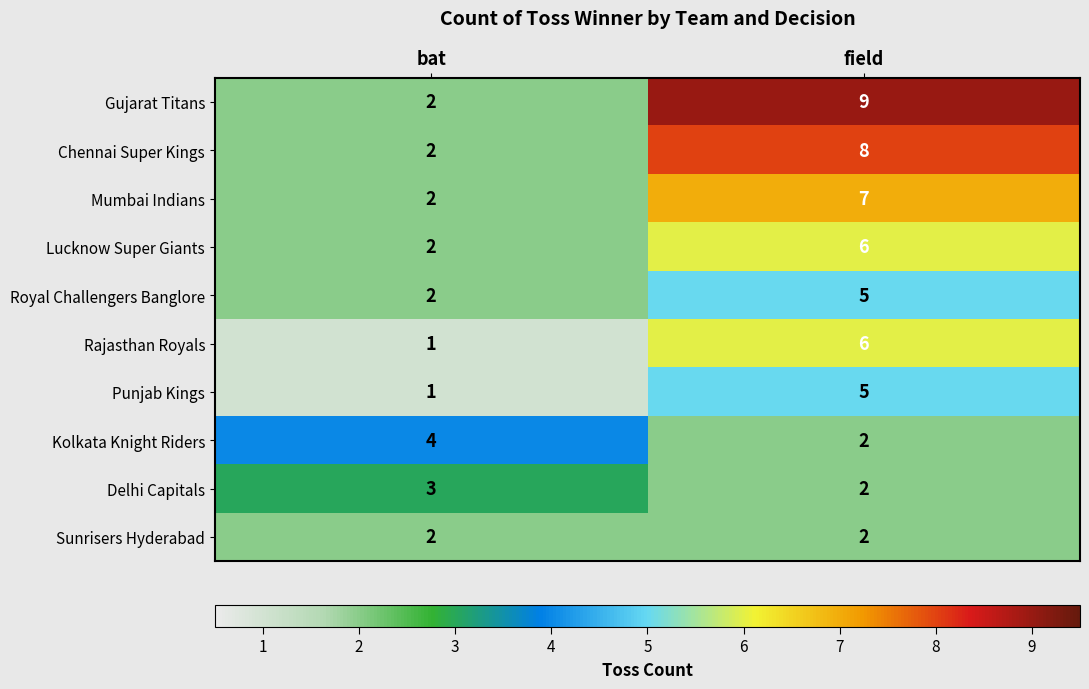

At which label is Lucknow Super Giants closest to 4?

bat